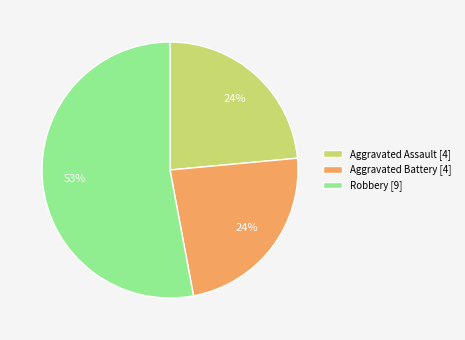

Count the number of slices in the pie.

3